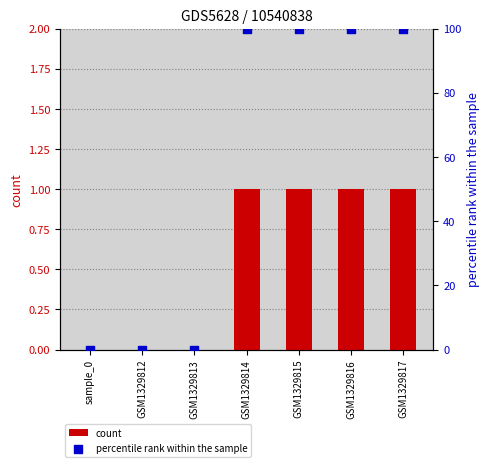

At how many categories does at least one series exceed 85?

4